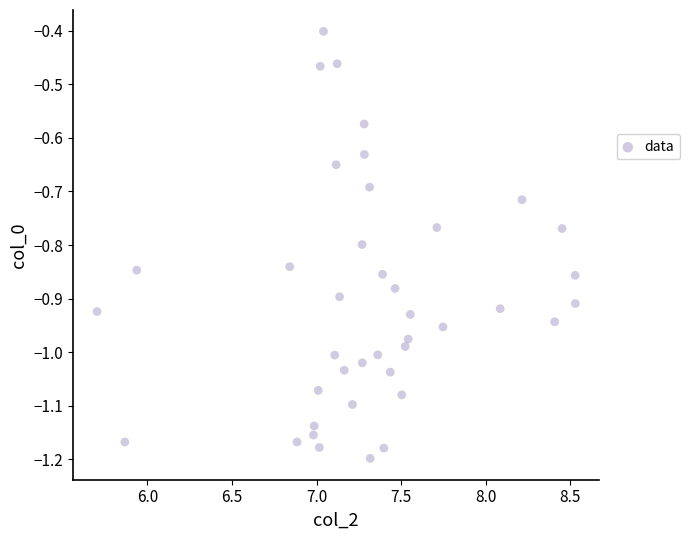

What is the range of Y values (max minus min)?

0.8